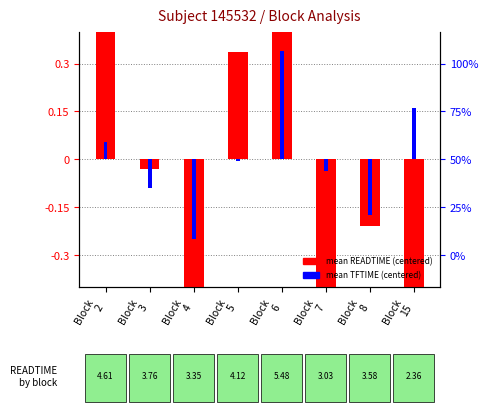

What is the spread (max minus min) of values at Block
5?

0.3